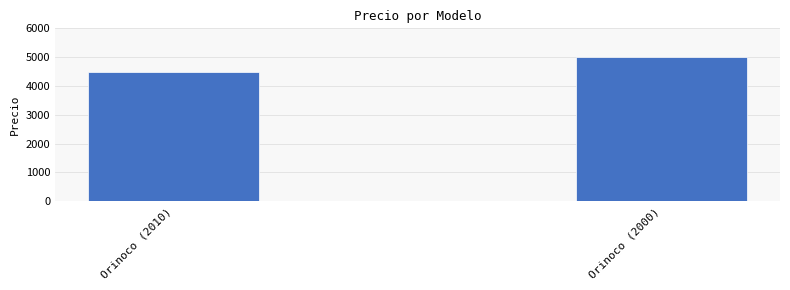

What is the value of the 2nd bar from the left?

5000